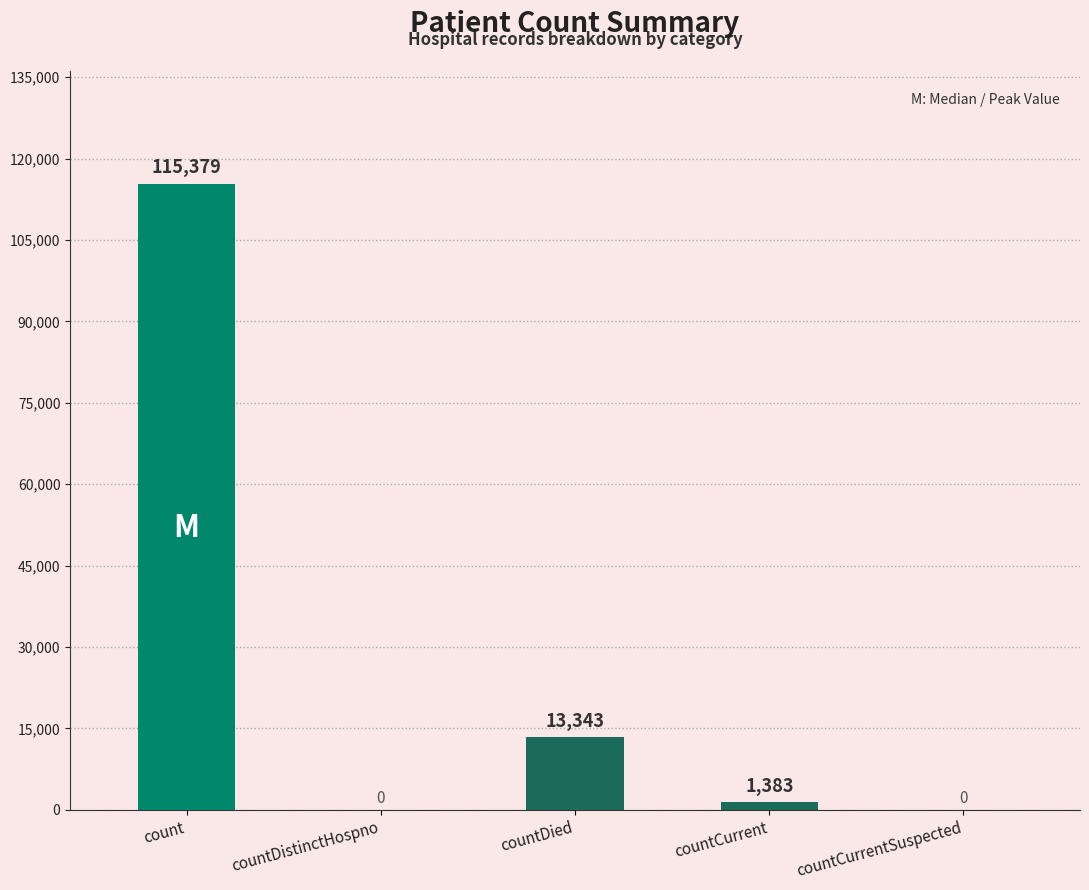

Between countCurrentSuspected and countDied, which is larger?

countDied